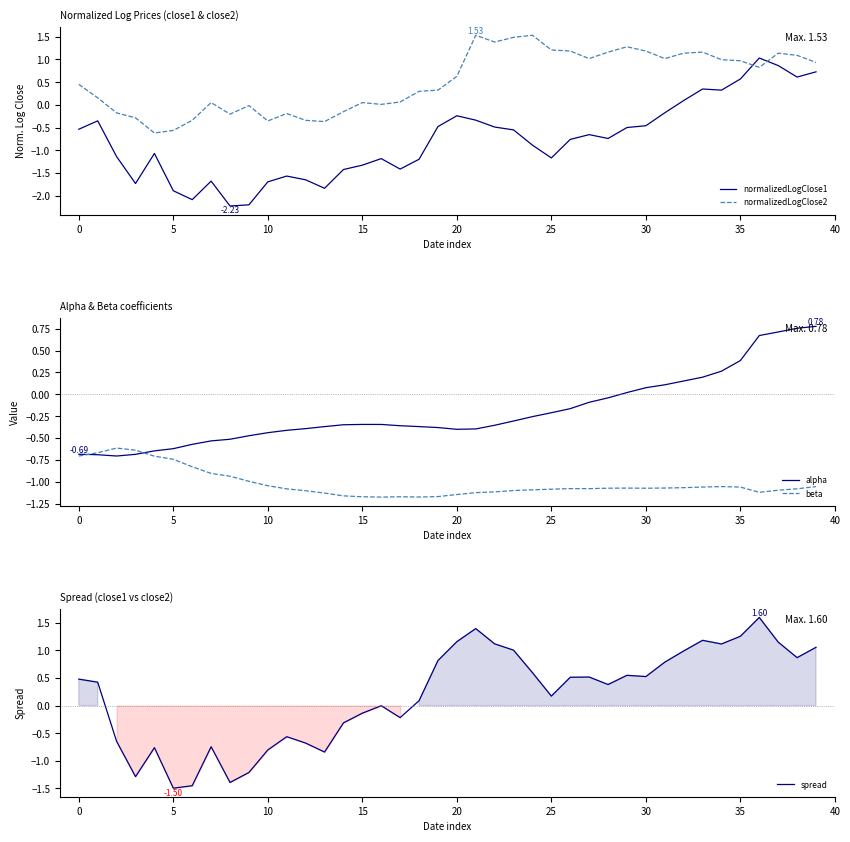

What is the sum of the beta values at 19 and 12?

-2.3